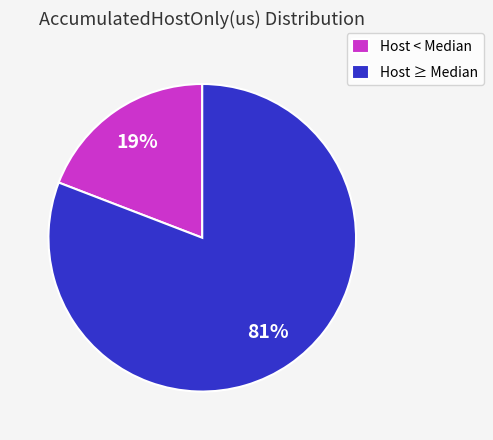

The Host < Median slice represents 19% of the pie. True or false?

True